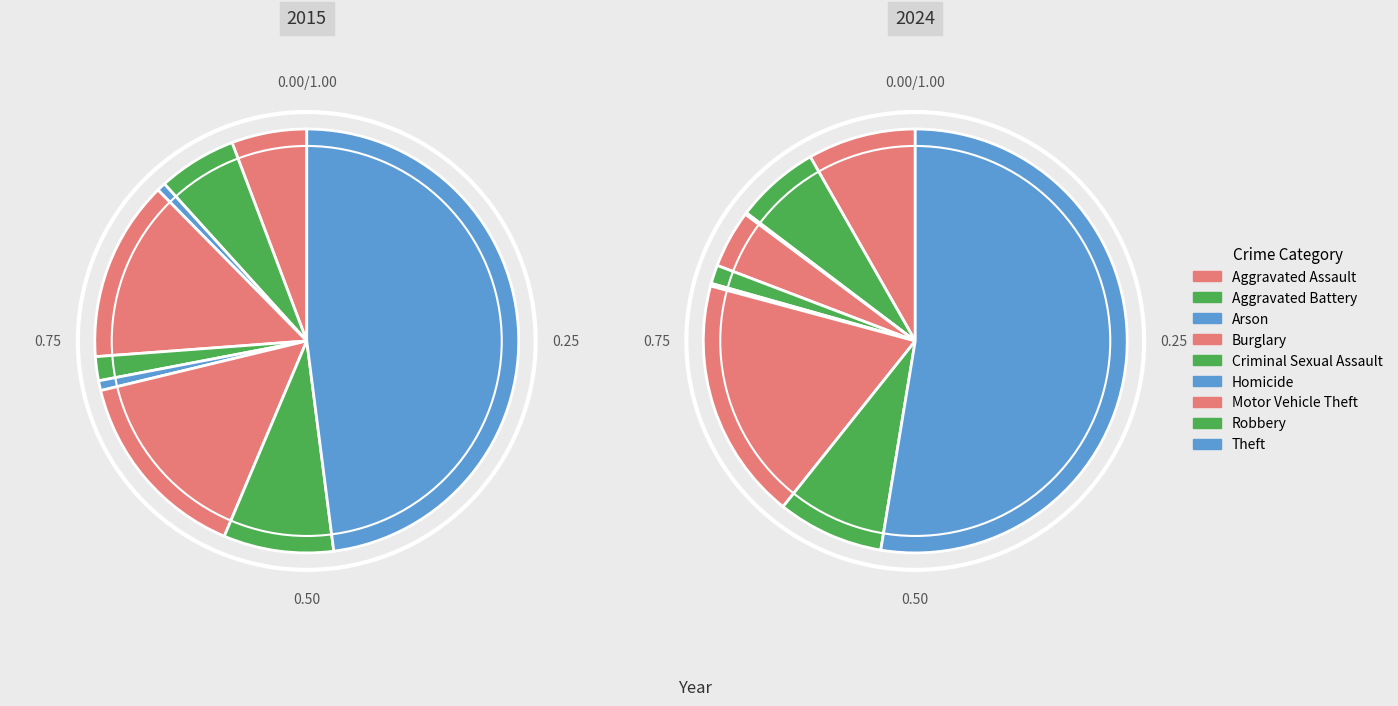

Which slice is the largest?

Theft